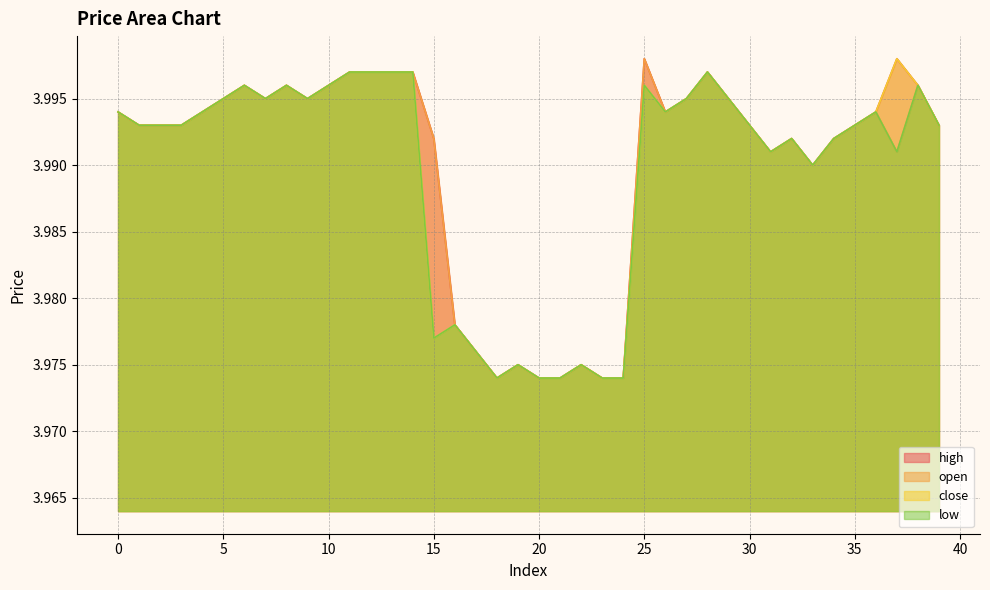

Between 30 and 37, which is larger?

37